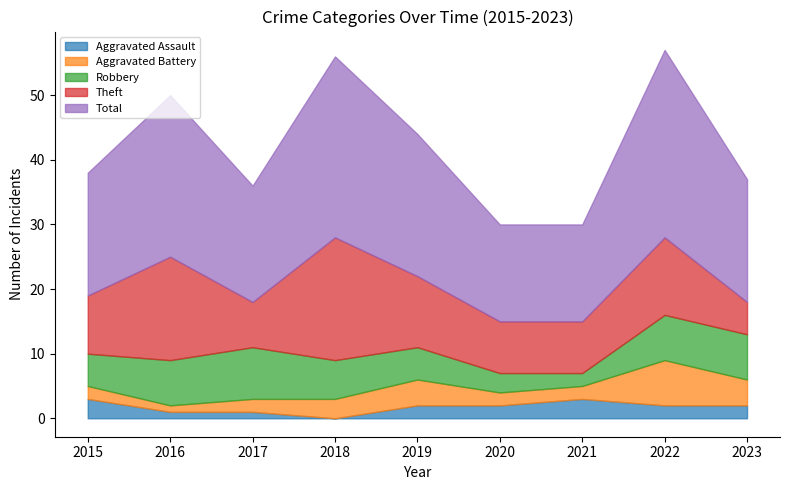

What are all the series names shown in the legend?

Aggravated Assault, Aggravated Battery, Robbery, Theft, Total